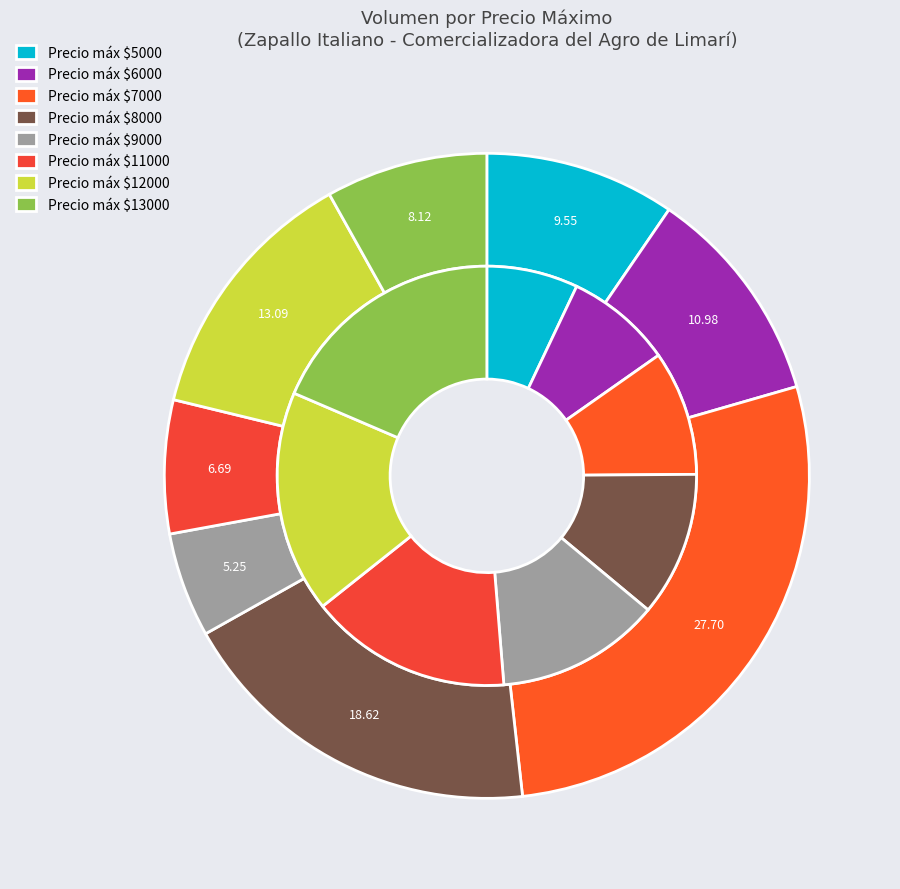

Do 11000 and 9000 together represent more than half of the pie?

No